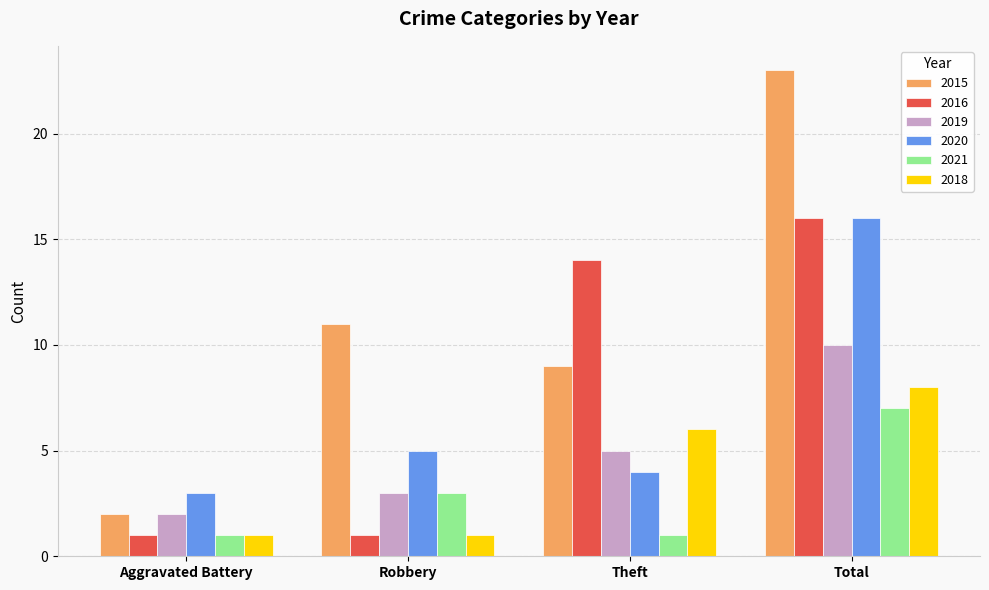

What are all the series names shown in the legend?

2015, 2016, 2019, 2020, 2021, 2018